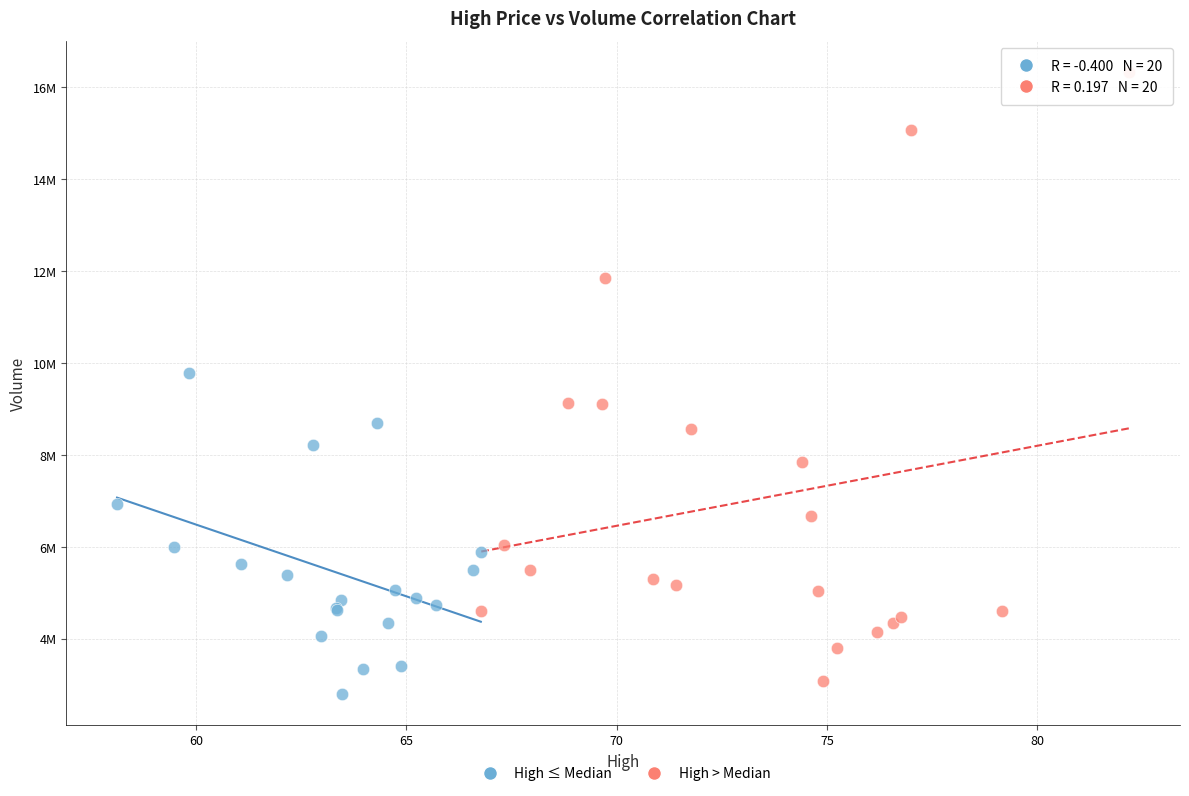

Which series has the widest spread of Y values?

High > Median